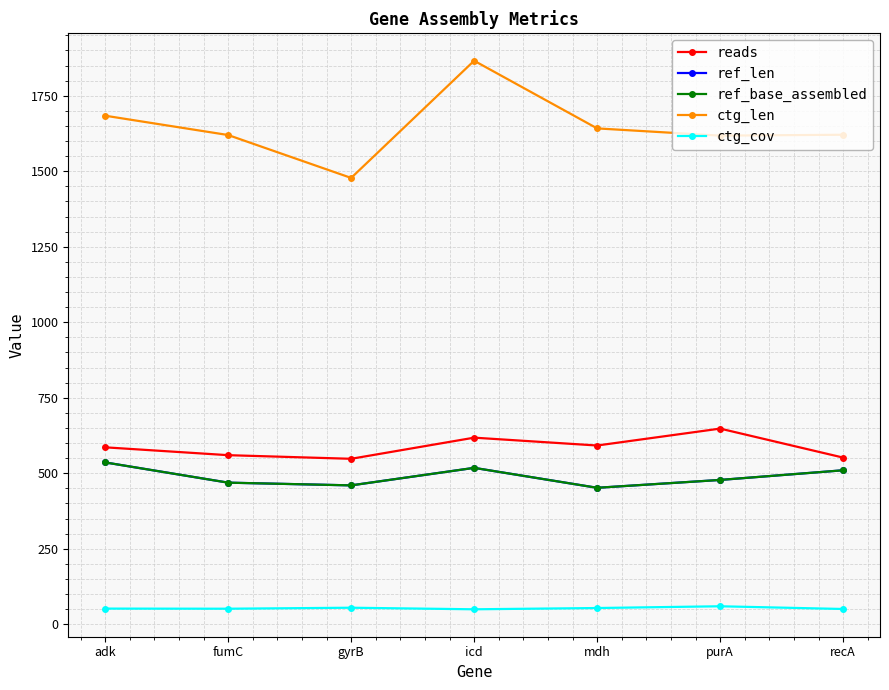

What is the label of the 4th point from the right?

icd